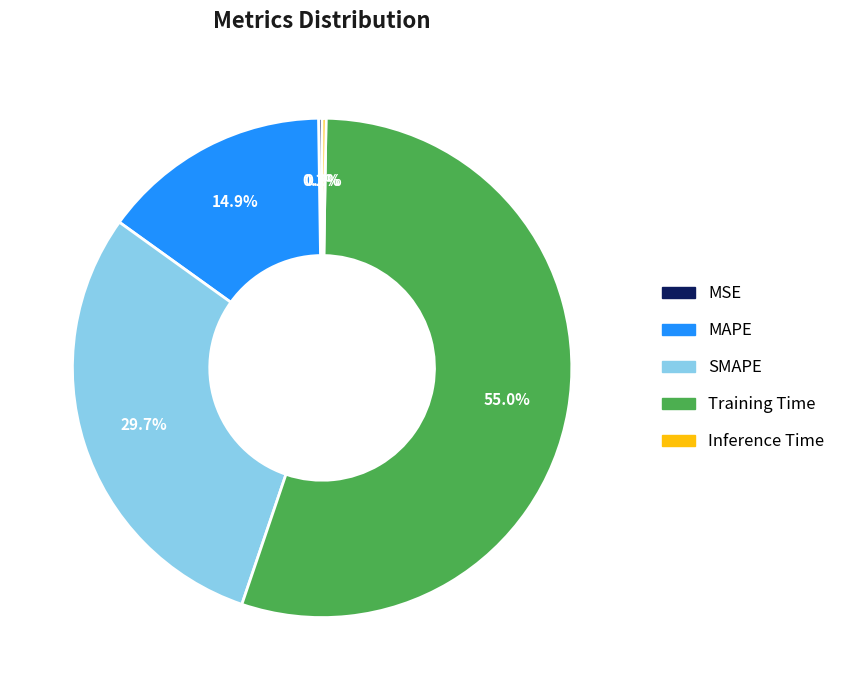

Between MAPE and Training Time, which is larger?

Training Time